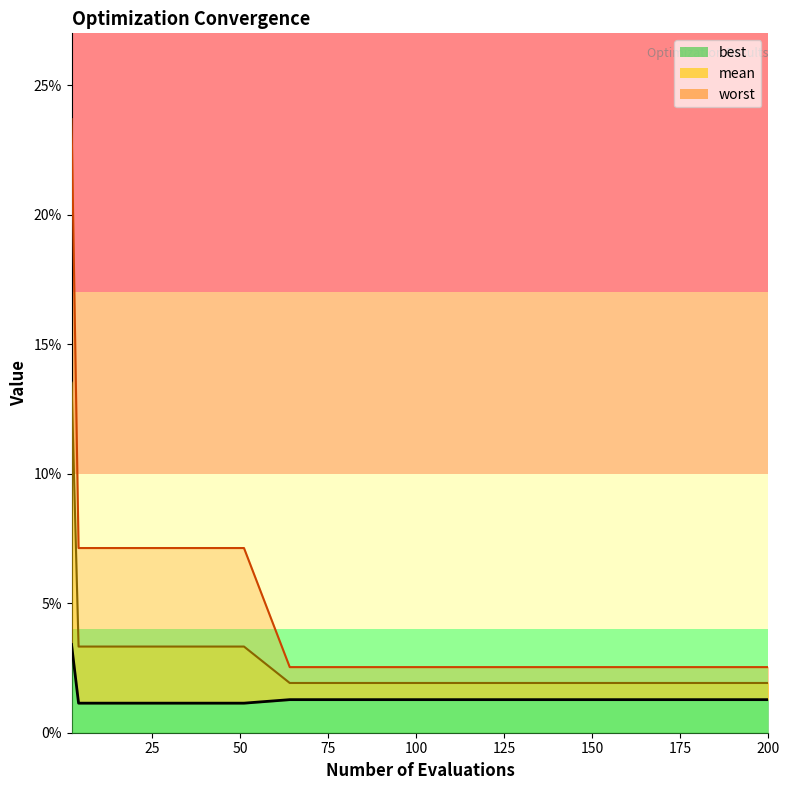

Which series has the widest spread of values?

worst